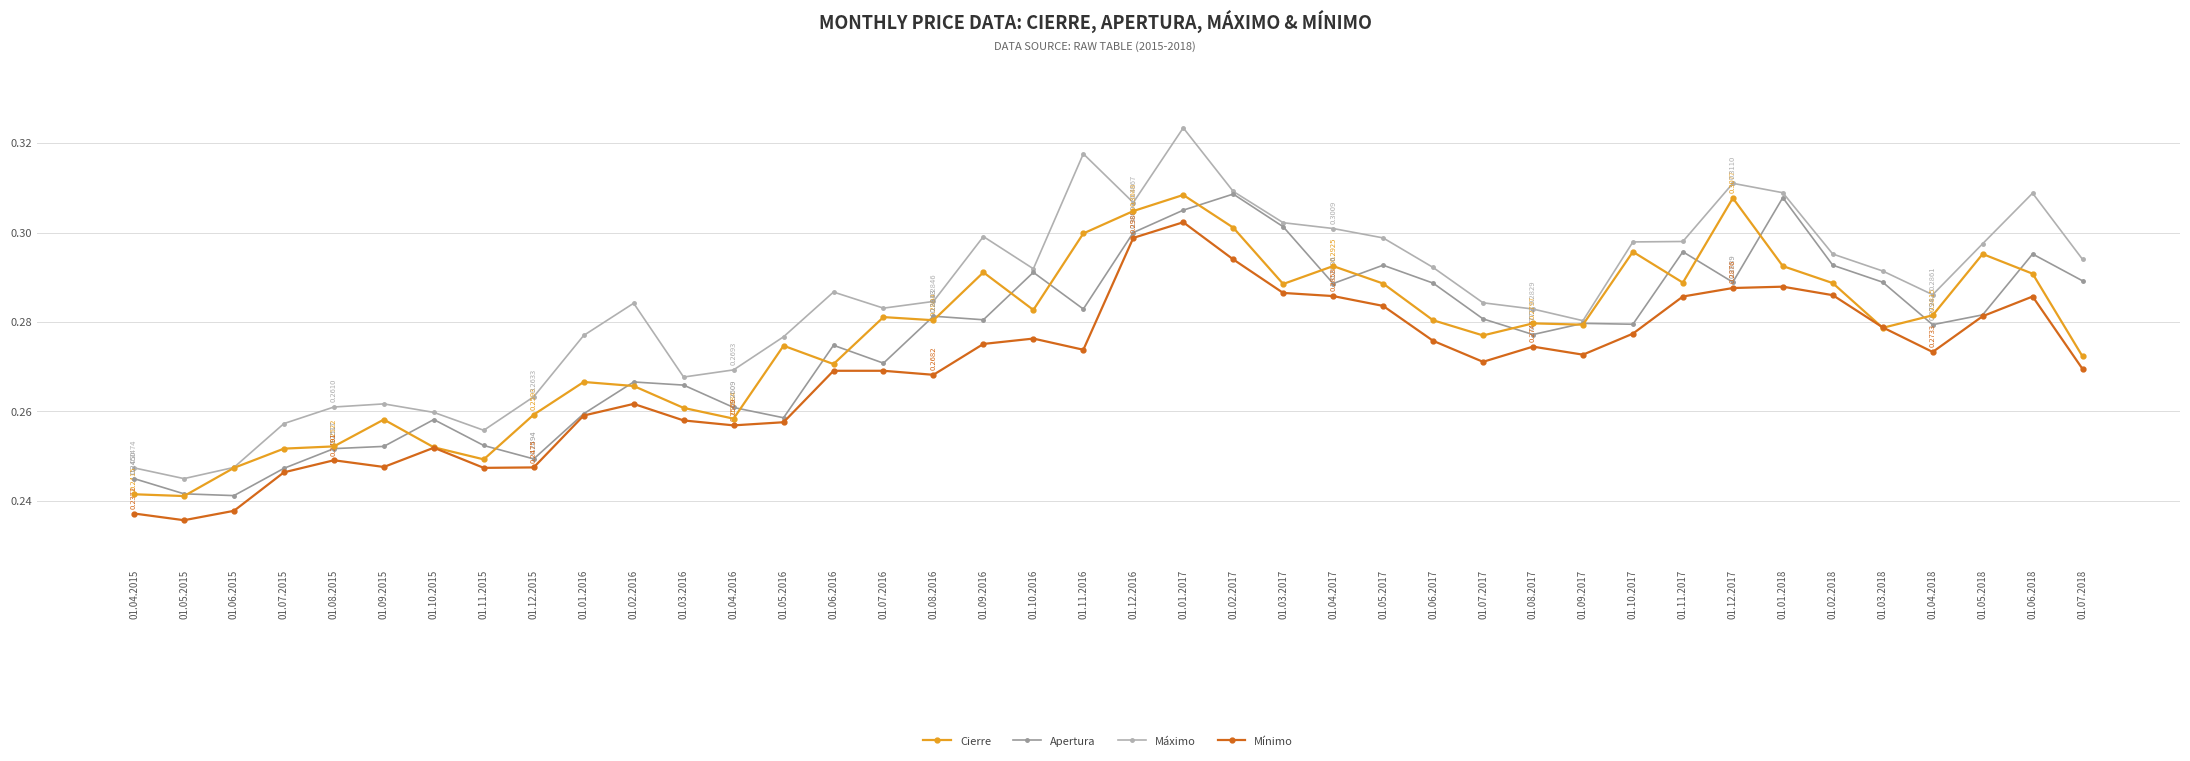

True or false: Apertura and Máximo intersect in this chart.

False